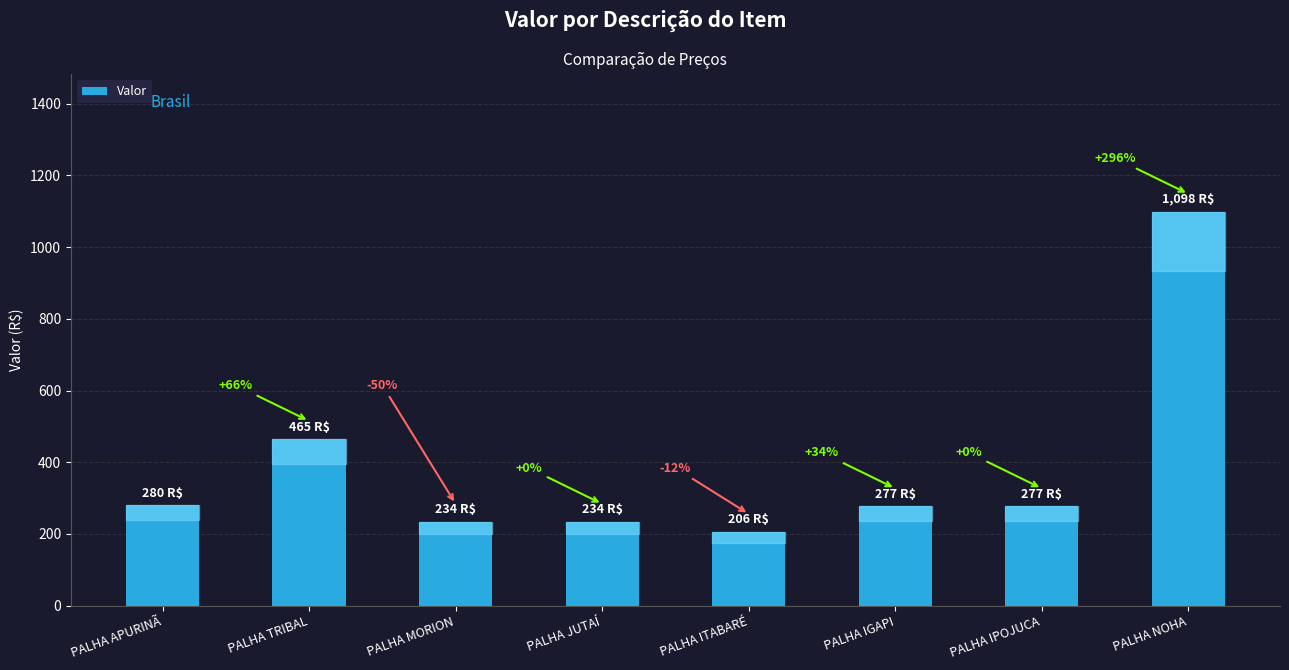

What position from the left is PALHA IGAPI?

6